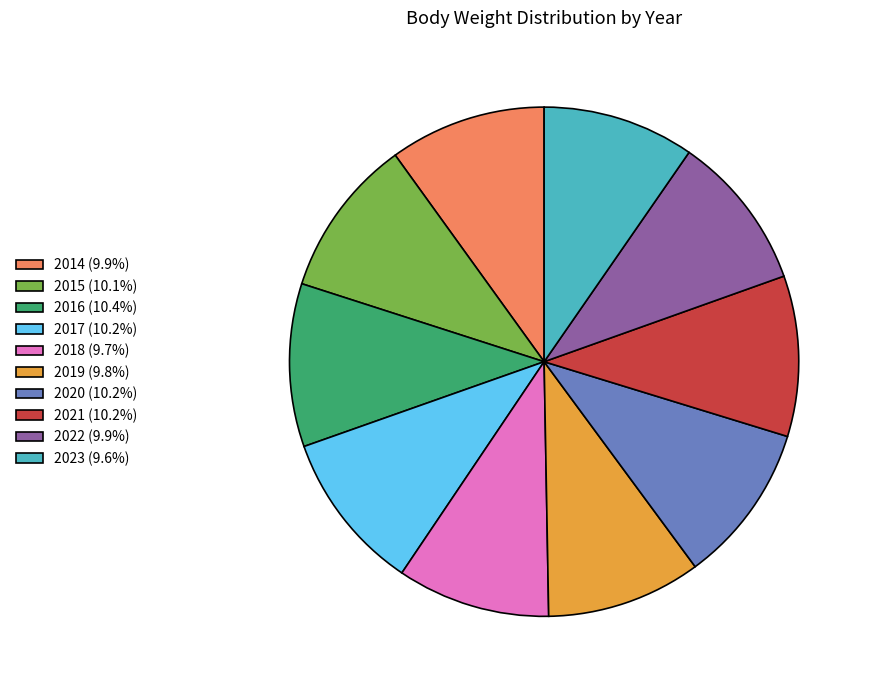

The 2023 slice represents 10% of the pie. True or false?

True